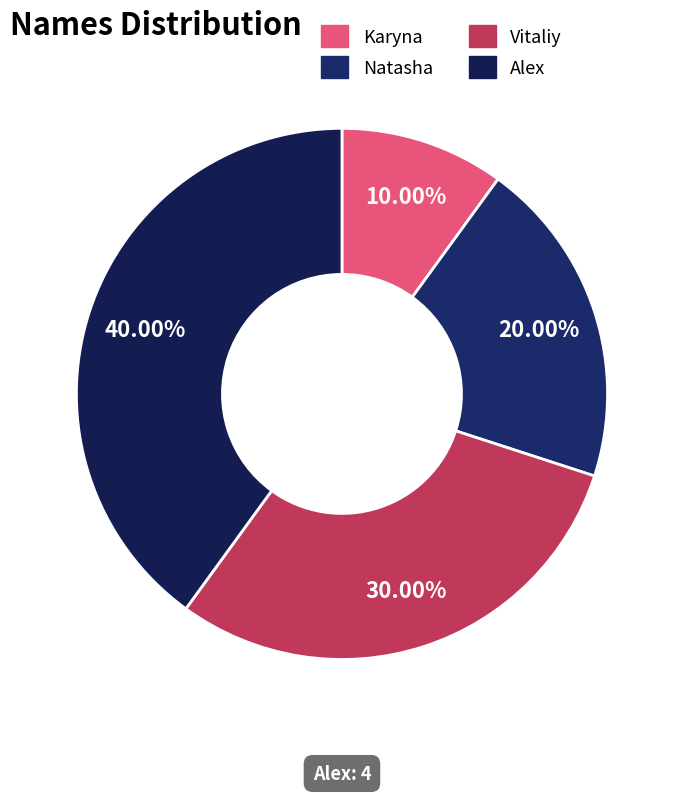

What is the change in value from Karyna to Natasha?

+1